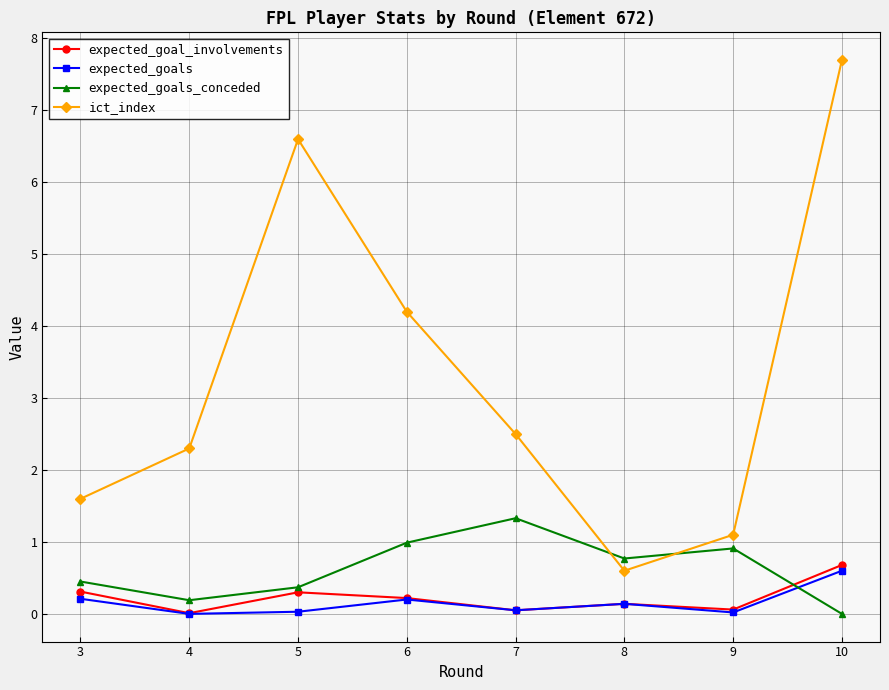

How many interior local peaks does the expected_goals series have?

2